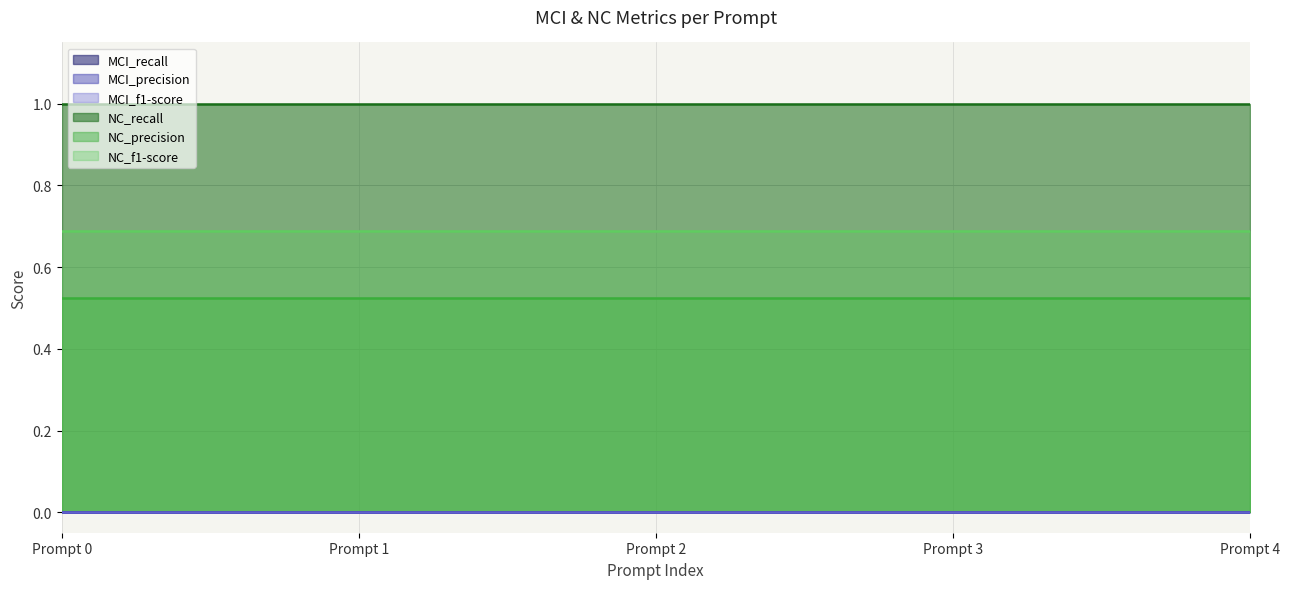

Which has a higher value, Prompt 0 or Prompt 1?

Prompt 0